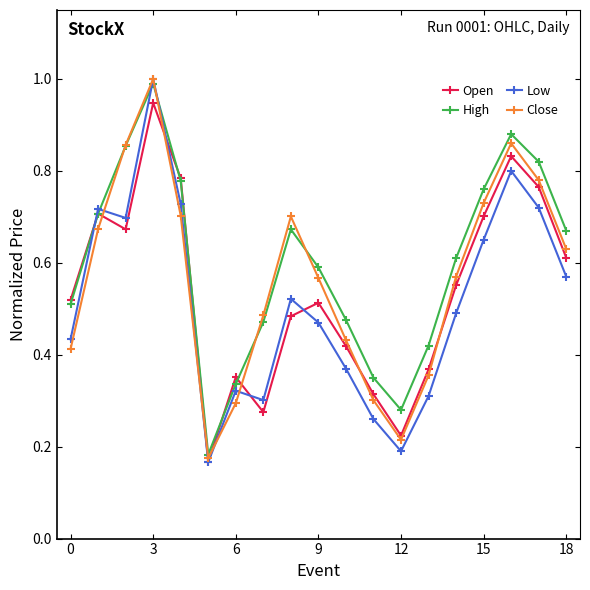

Which series has the widest spread of values?

Low